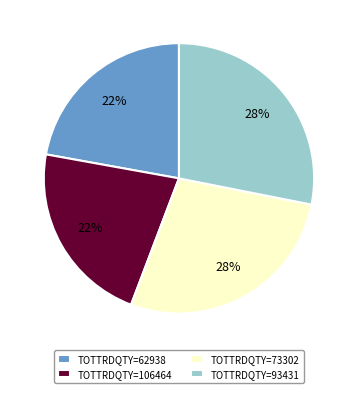

Is it true that TOTTRDQTY=73302 is 38% of the pie?

False